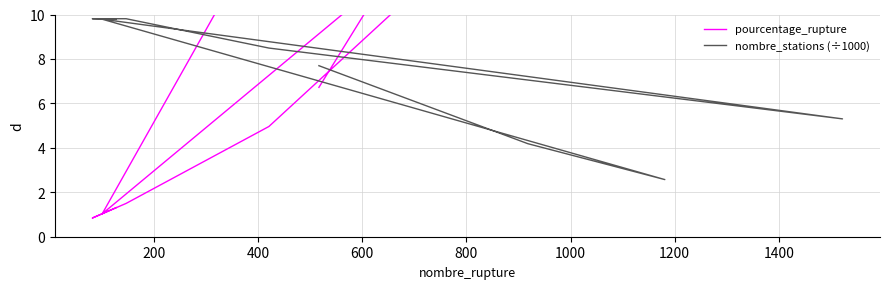

Does the chart have visible grid lines?

Yes